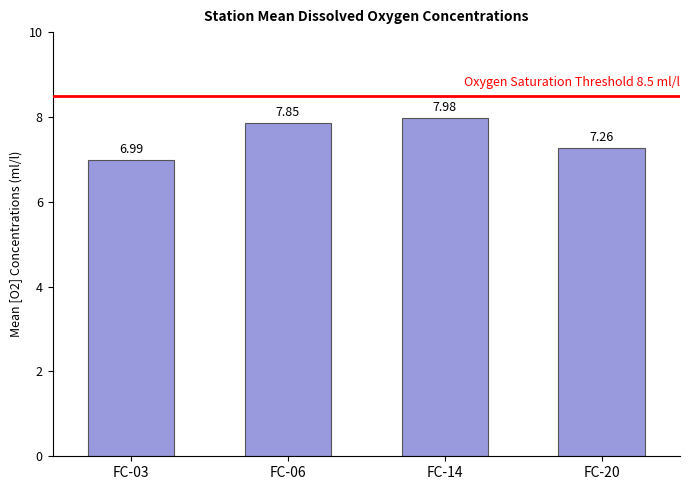

Approximately how many times larger is the value at FC-14 compared to FC-20?

1.1